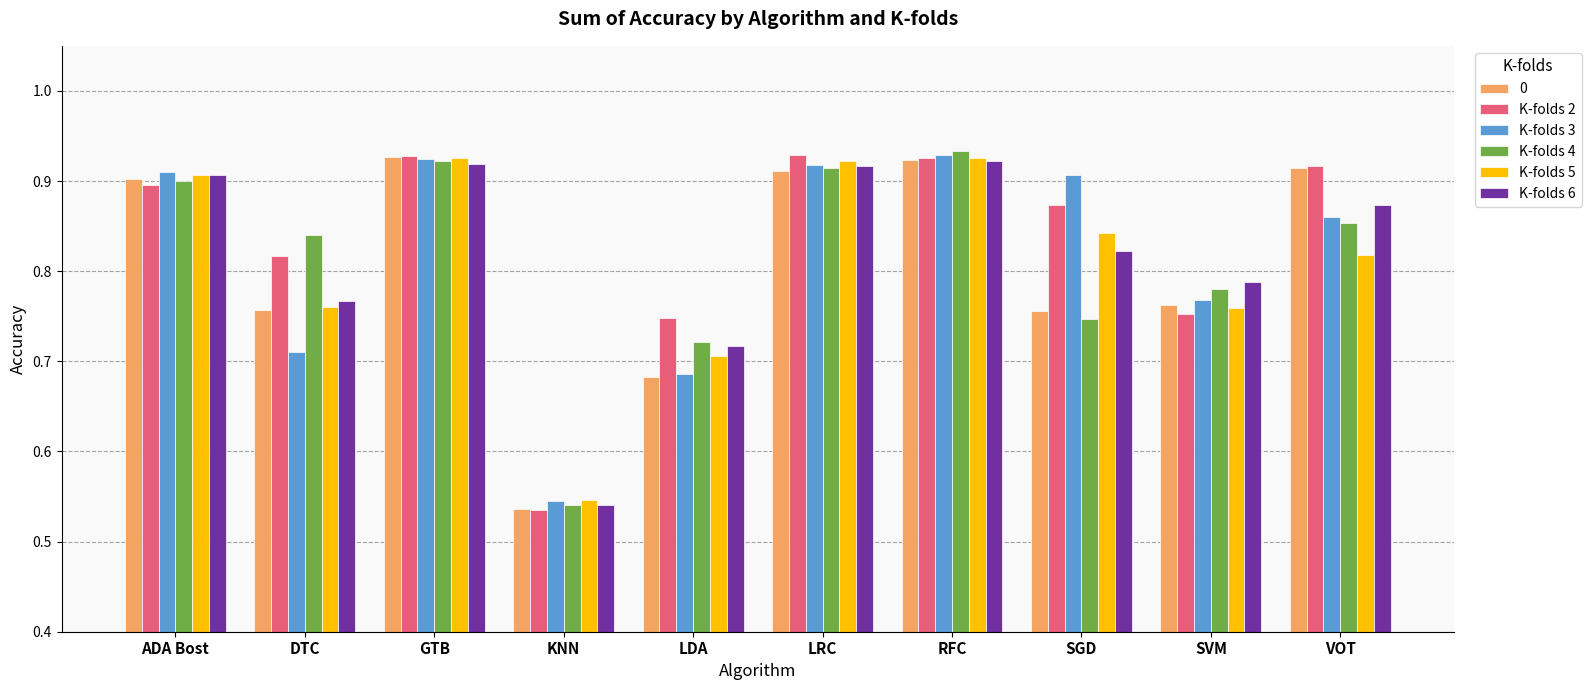

What is the difference between the second highest and minimum values in the K-folds 3 series?

0.4